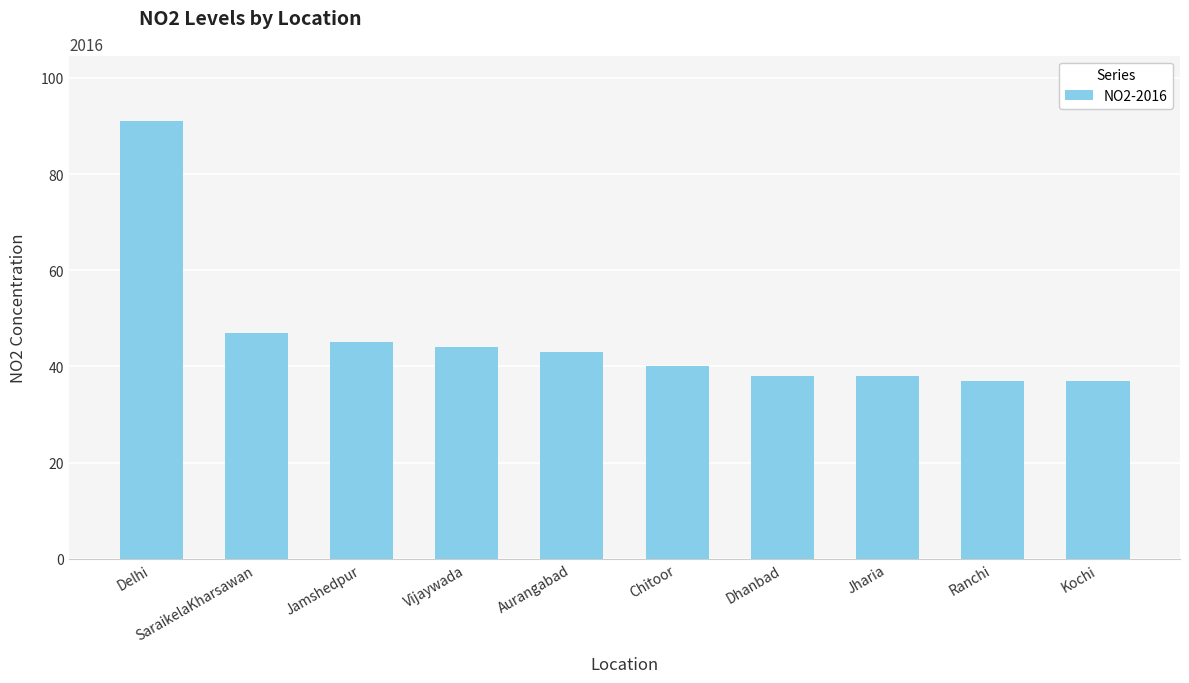

True or false: the data shows 40 at Chitoor.

True